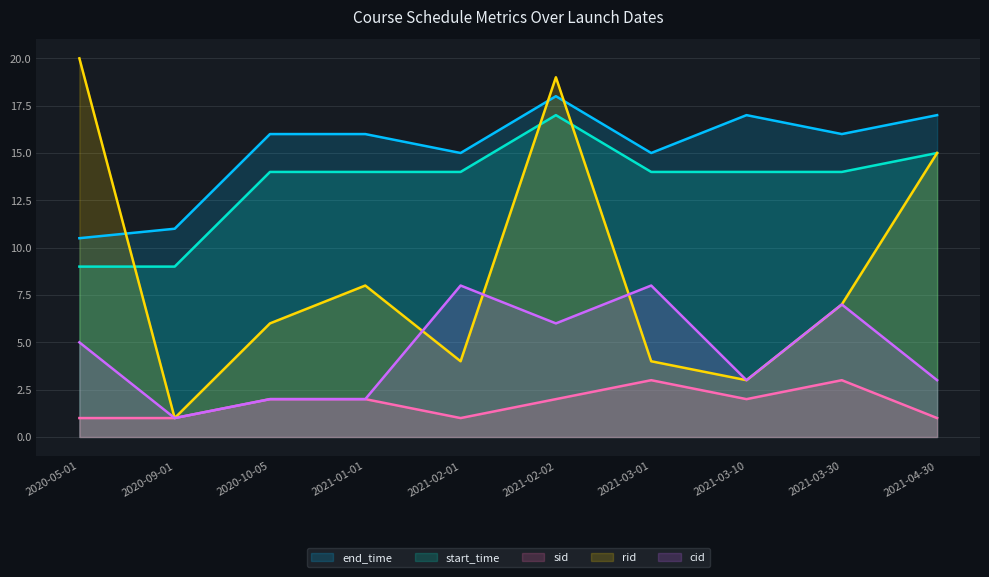

What is the label of the 10th point from the right?

2020-05-01